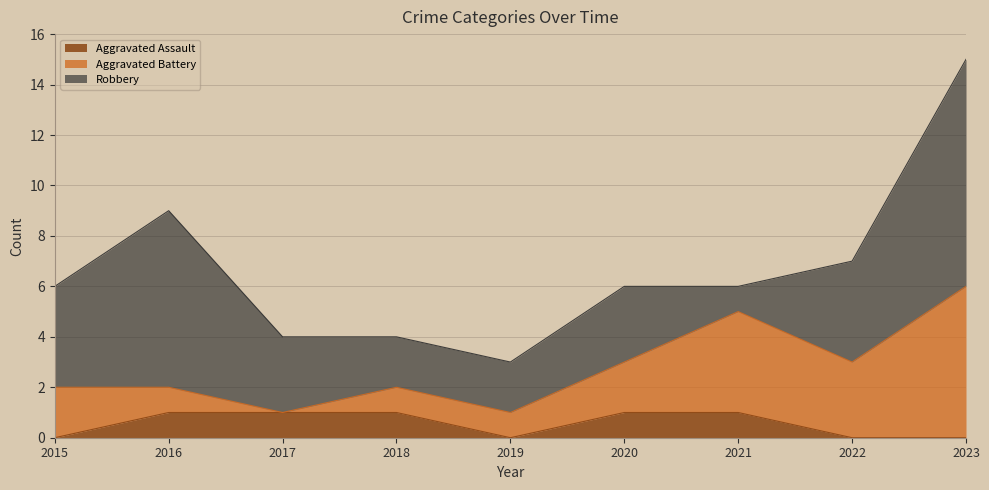

Which series has the largest range (max minus min)?

Robbery